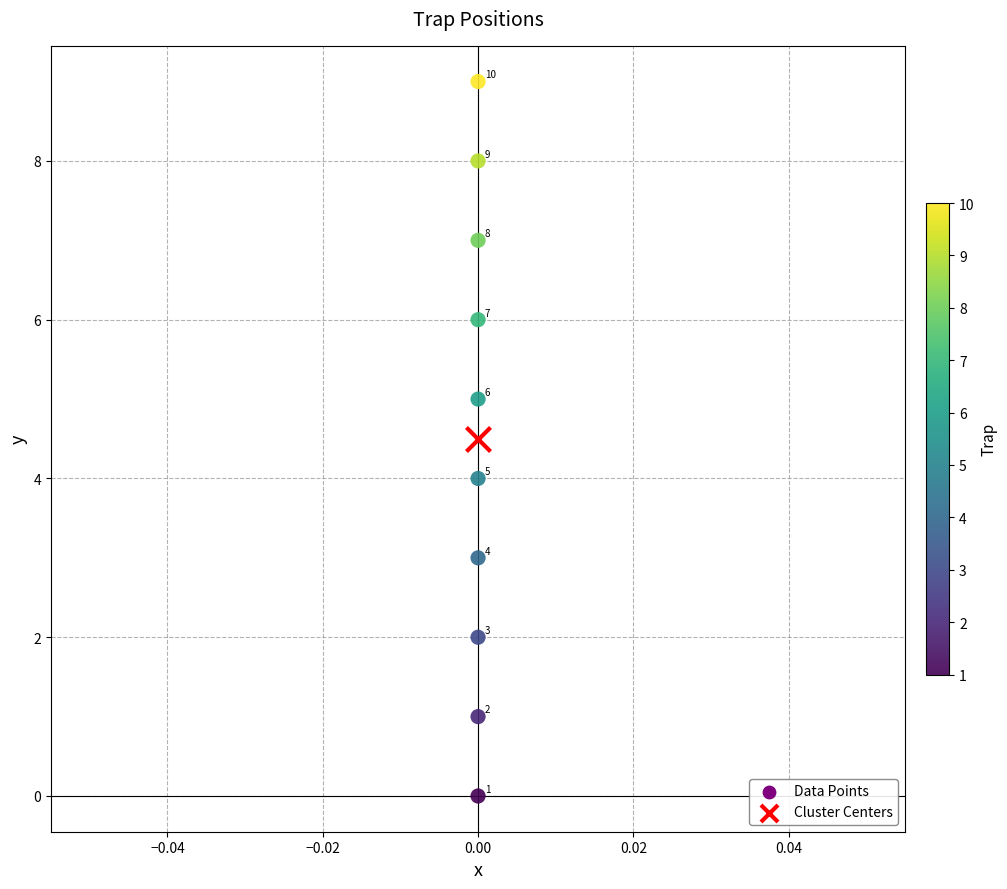

What are all the series names shown in the legend?

Data Points, Cluster Centers